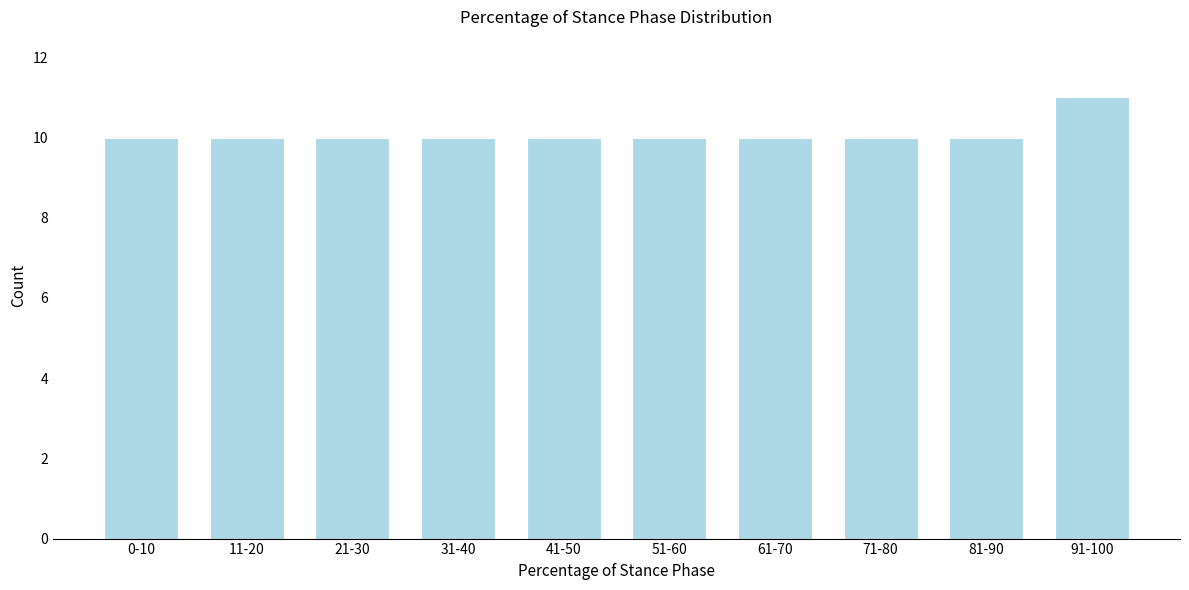

Reading left to right, what are all the values shown in this chart?

0-10=10	11-20=10	21-30=10	31-40=10	41-50=10	51-60=10	61-70=10	71-80=10	81-90=10	91-100=11